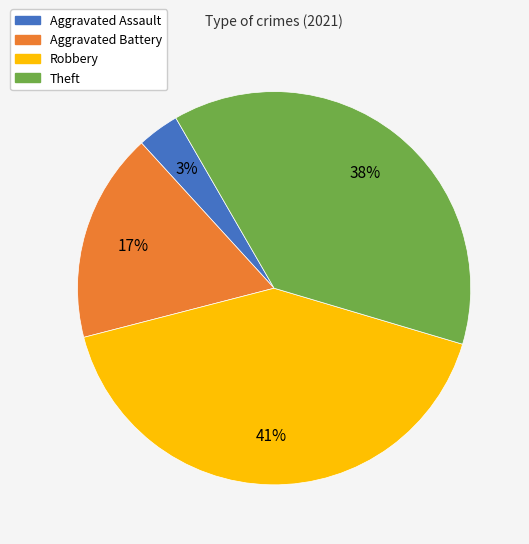

How many segments does this pie chart have?

4